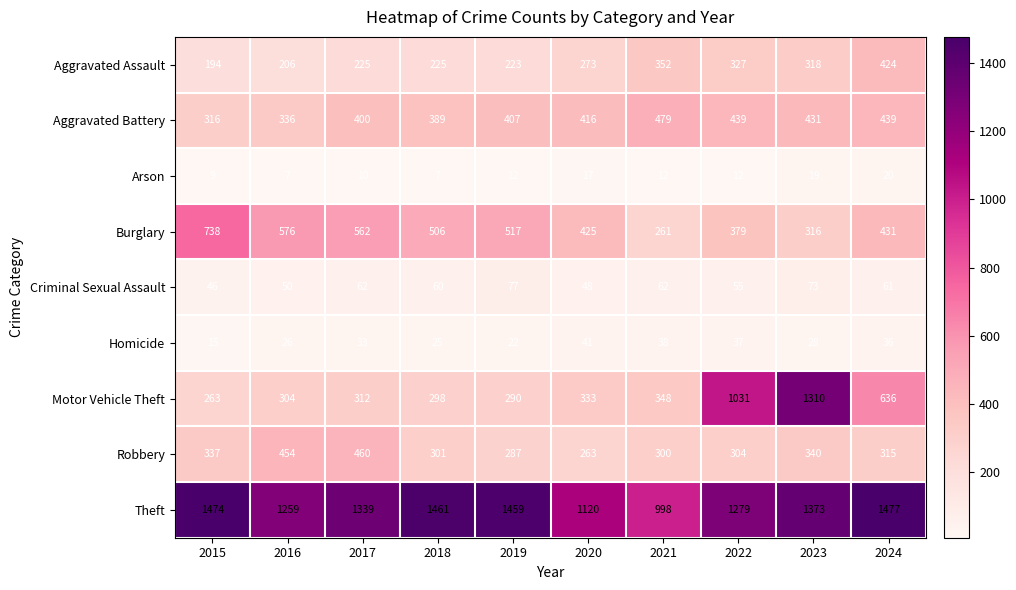

Which series has the widest spread of values?

Motor Vehicle Theft